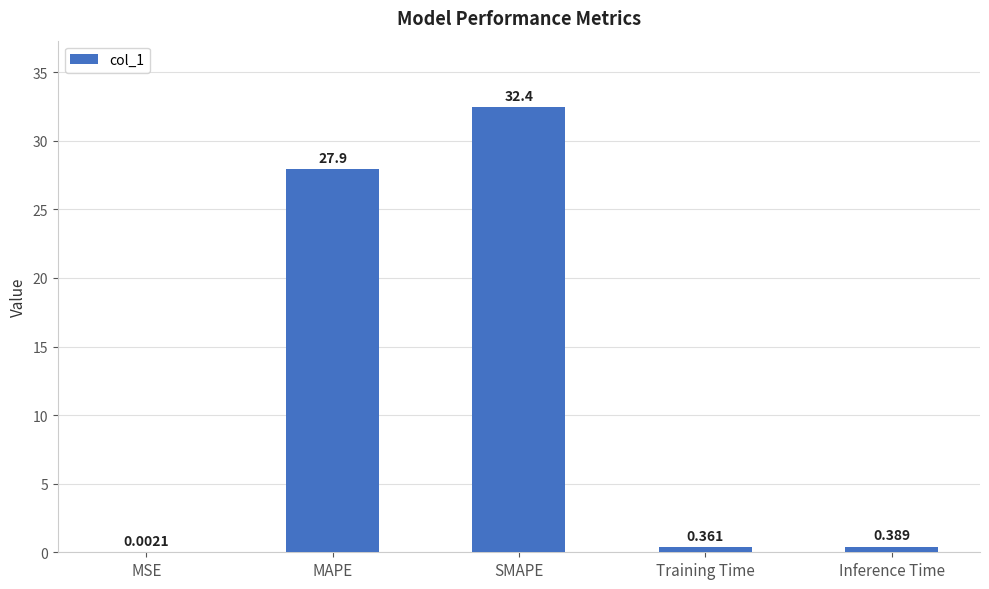

At which label is the value closest to 16?

MAPE